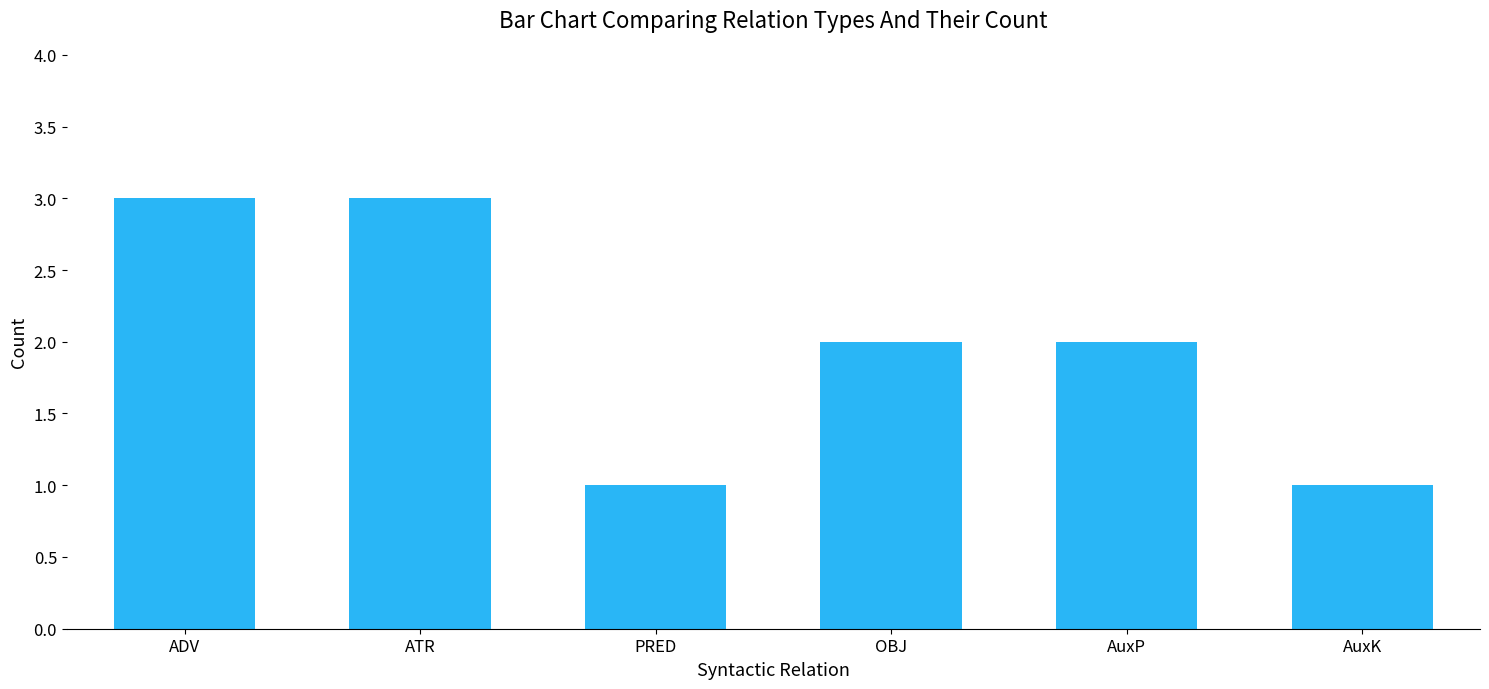

What is the sum of all values?

12